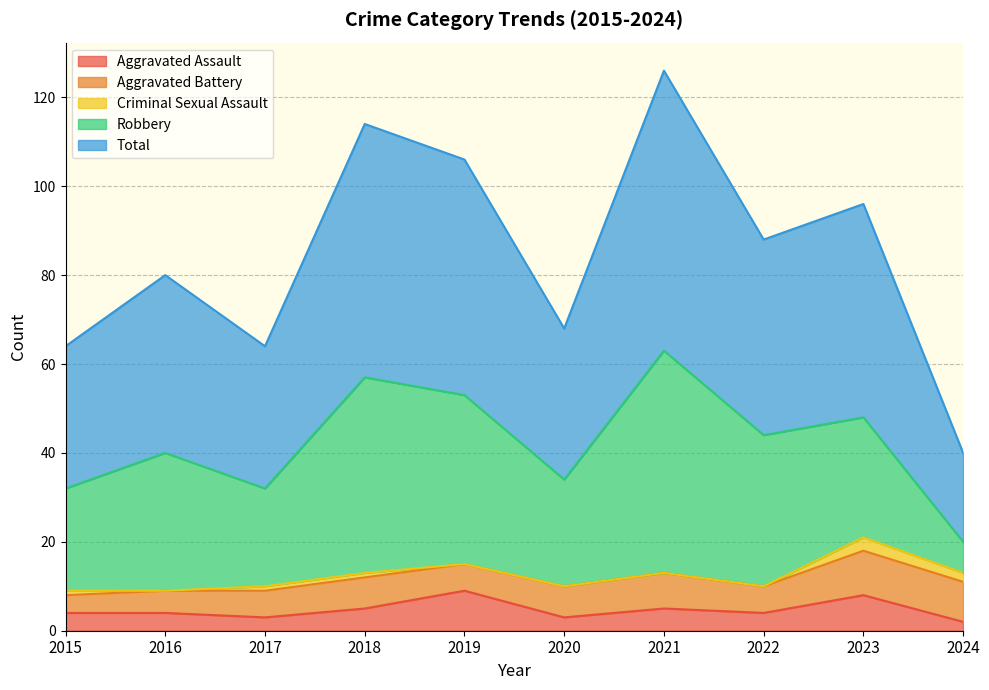

Where does the Aggravated Battery series first go above 7?

2021